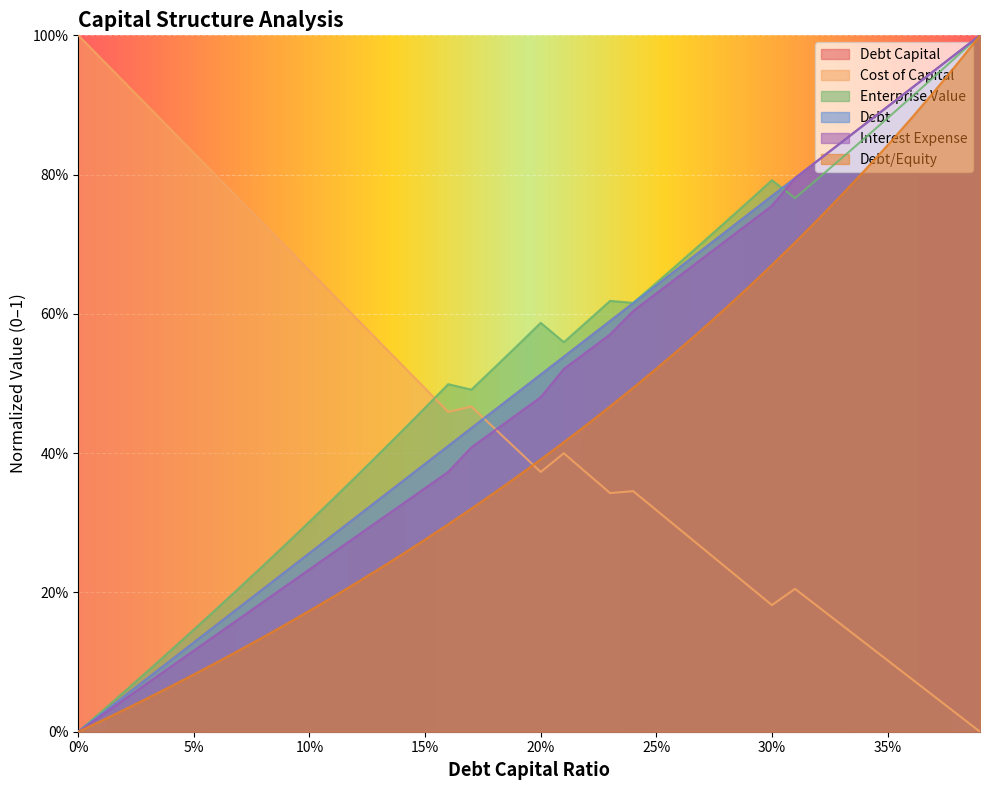

What is the label of the 32nd point from the right?

0.08